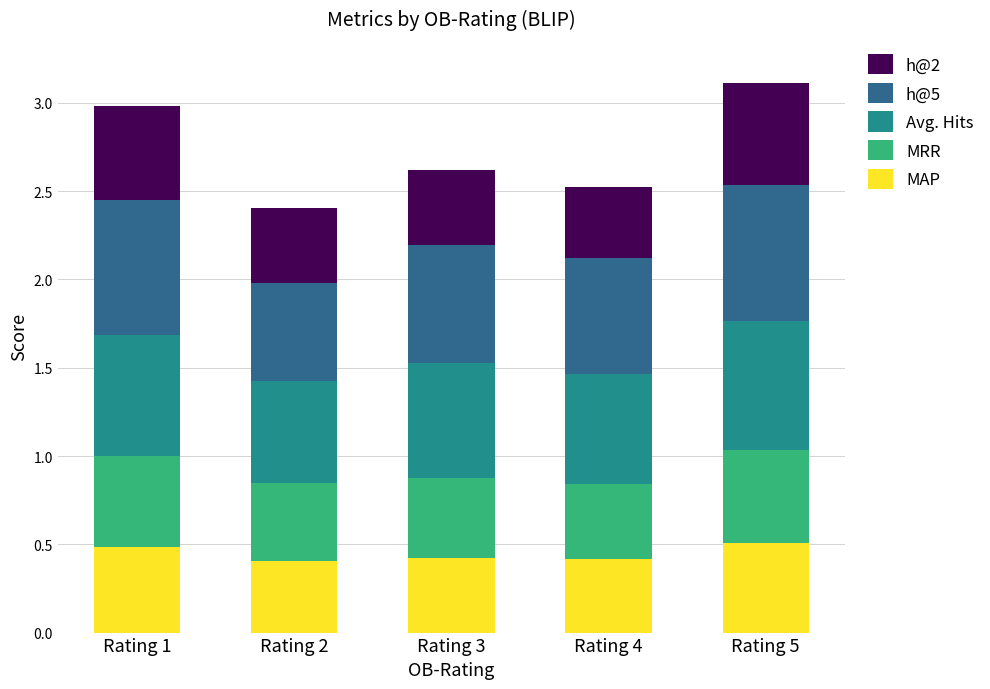

Is it true that MAP equals 0.1 at Rating 4?

False